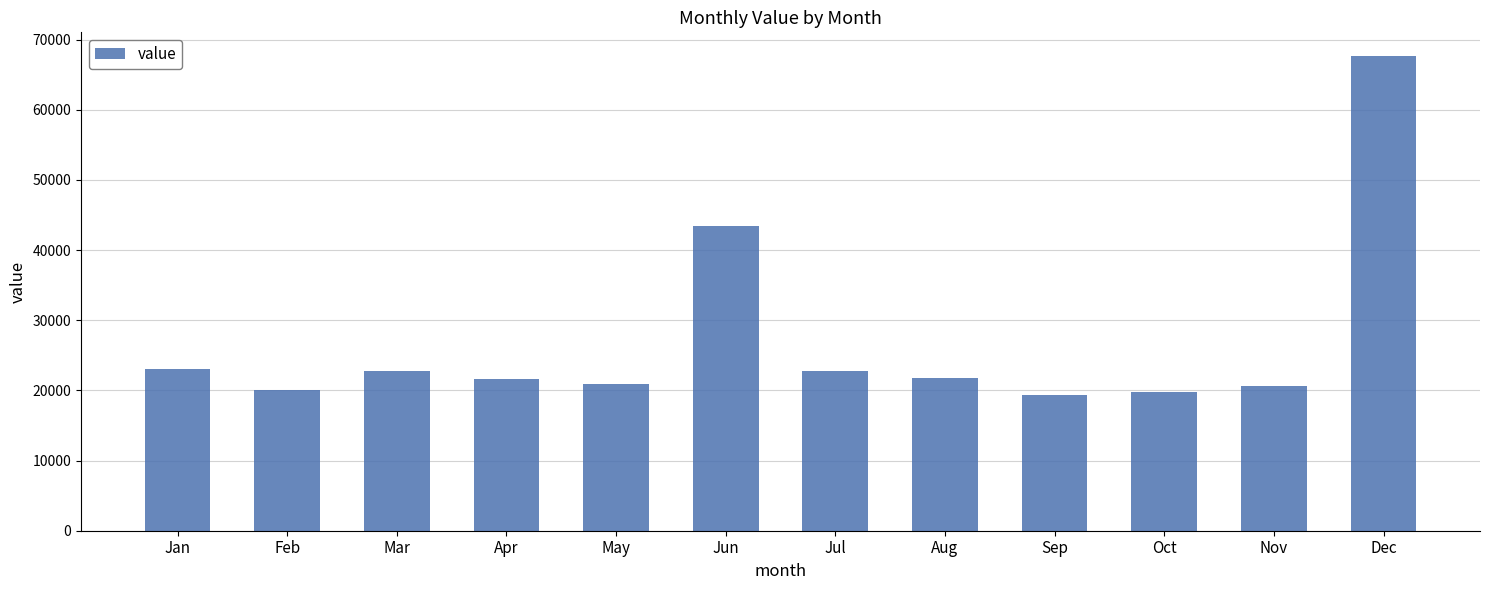

What is the minimum value shown in the chart?

19359